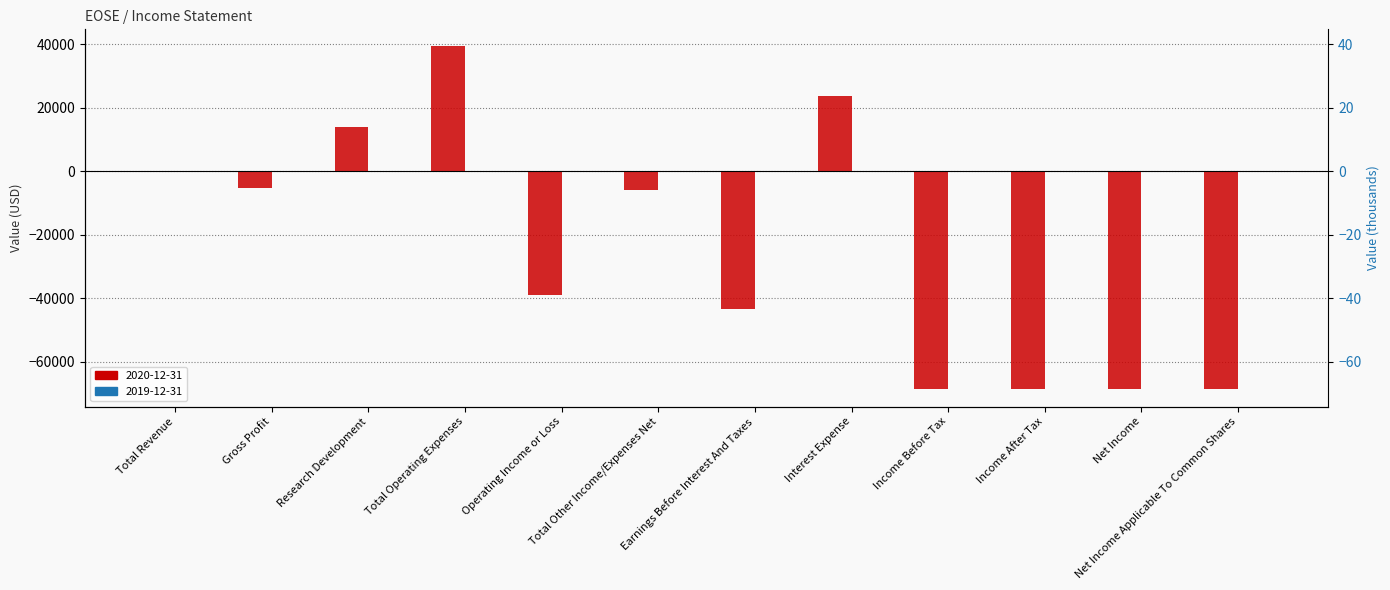

Rank the categories by value from lowest to highest.

Income Before Tax, Income After Tax, Net Income, Net Income Applicable To Common Shares, Earnings Before Interest And Taxes, Operating Income or Loss, Total Other Income/Expenses Net, Gross Profit, Total Revenue, Research Development, Interest Expense, Total Operating Expenses